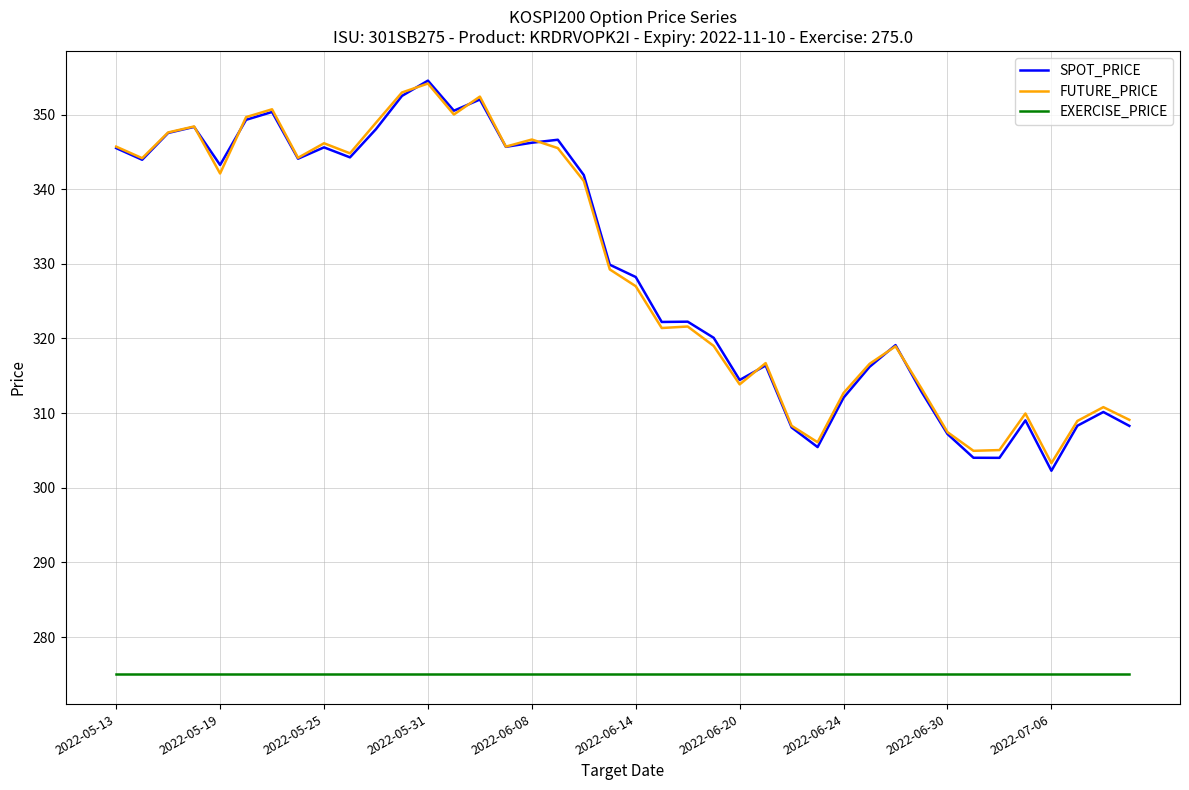

True or false: FUTURE_PRICE and EXERCISE_PRICE intersect in this chart.

False